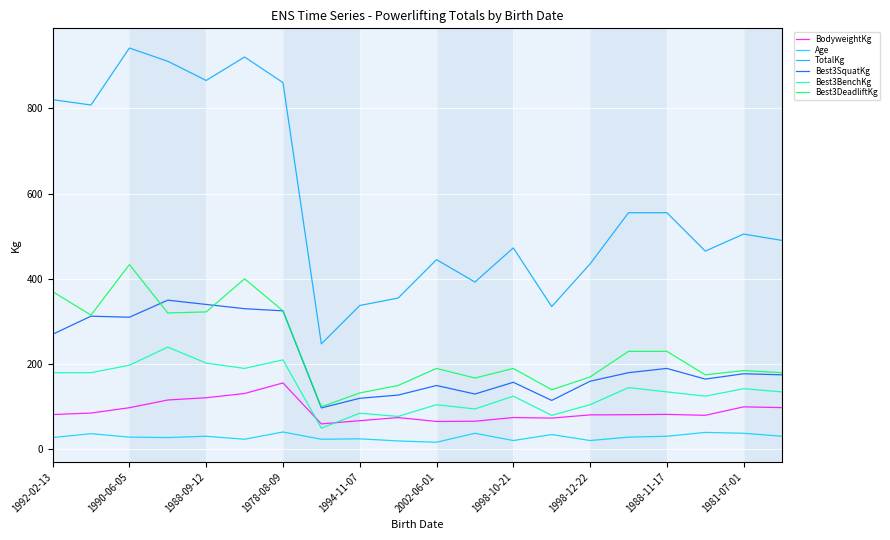

What is the maximum value for TotalKg?

941.0